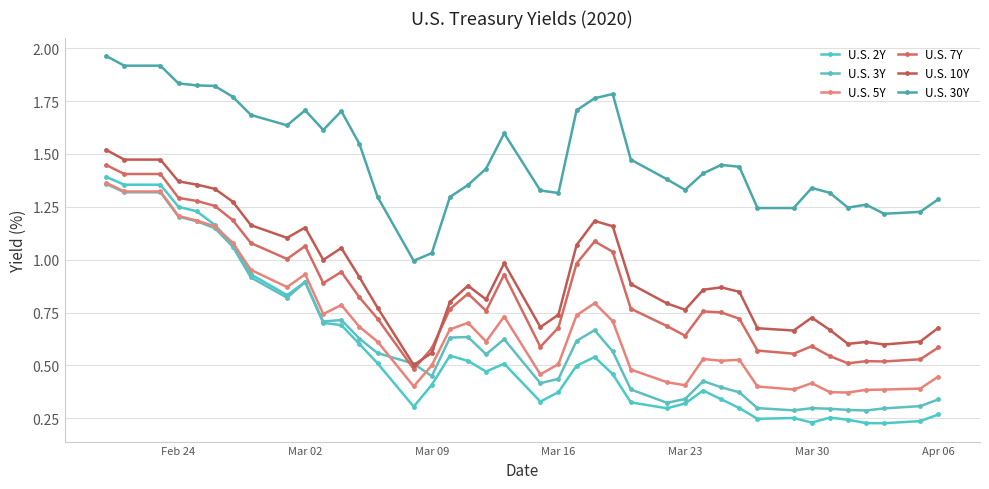

Does the chart have visible grid lines?

Yes